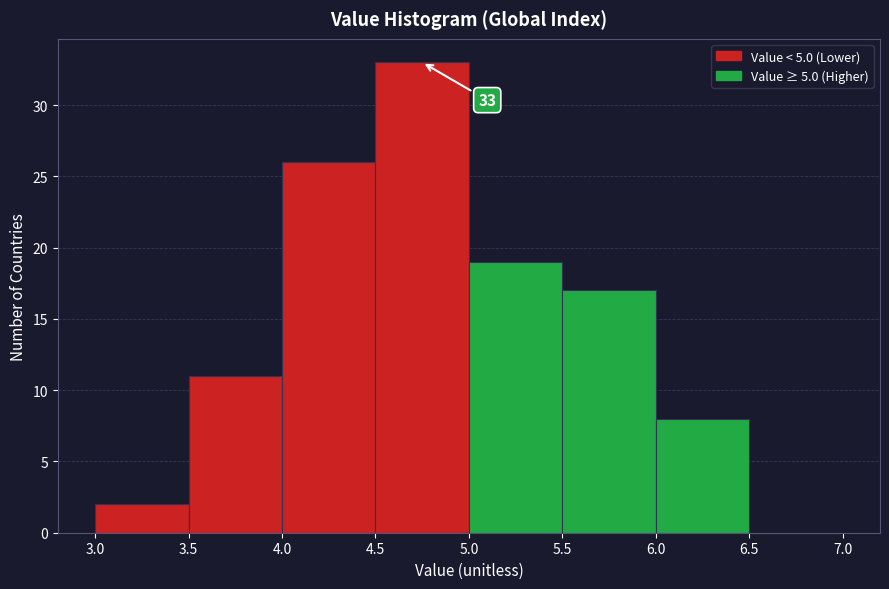

Over which range of the x-axis is the bar tallest?

4.5 to 5.0